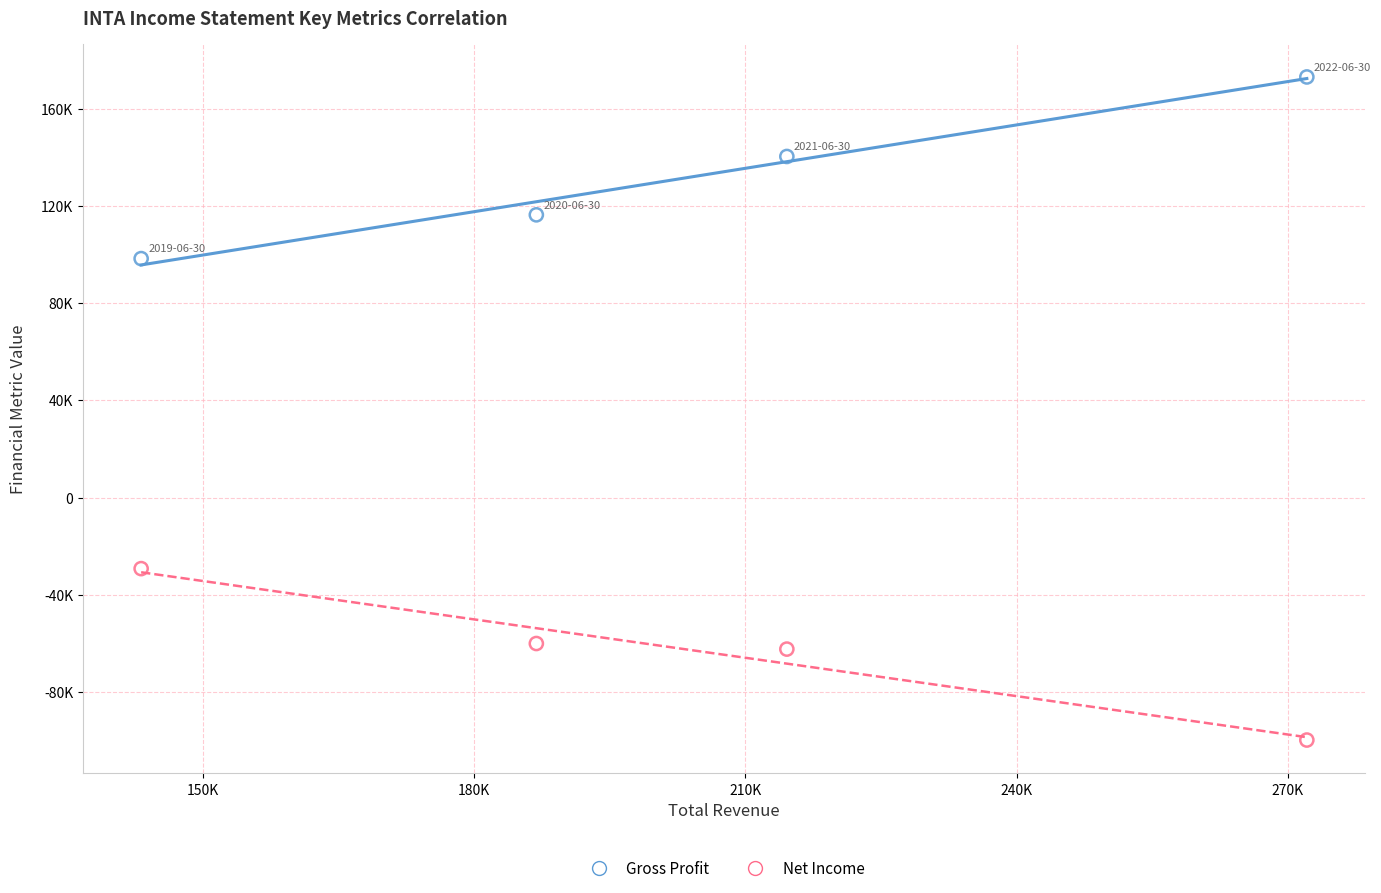

Which series reaches the minimum Y coordinate?

Net Income